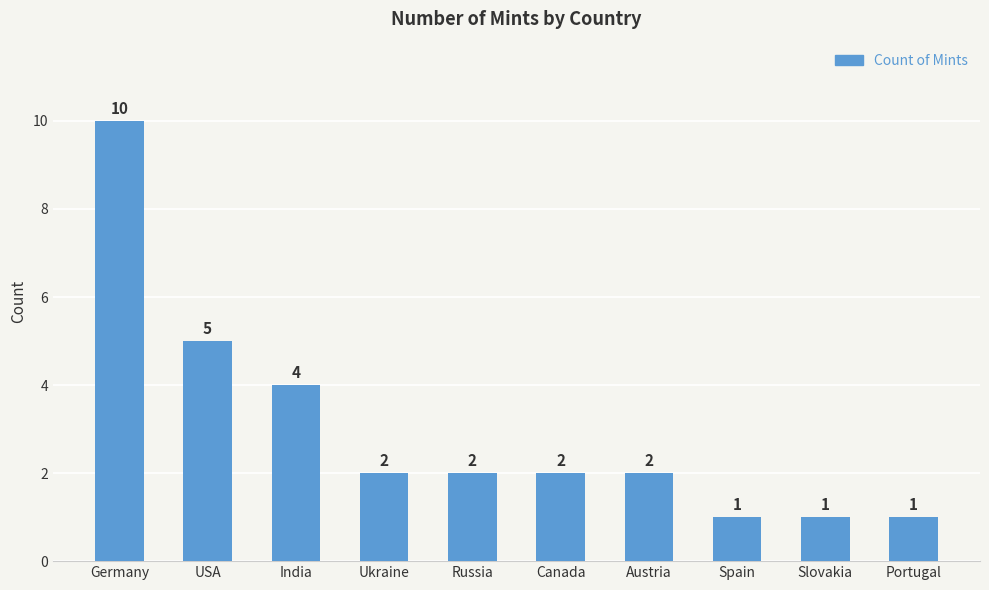

Reading left to right, extract all data points from this chart.

10	5	4	2	2	2	2	1	1	1